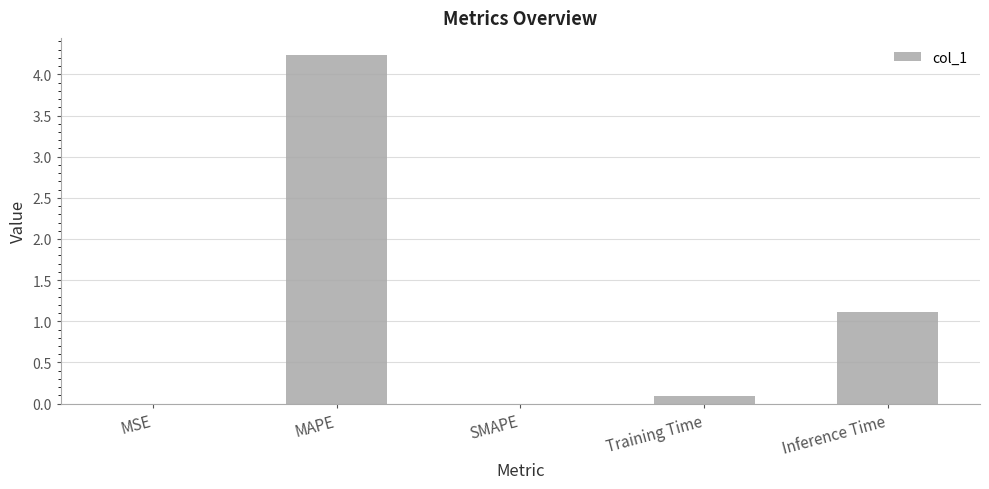

What is the sum of all values?

5.4